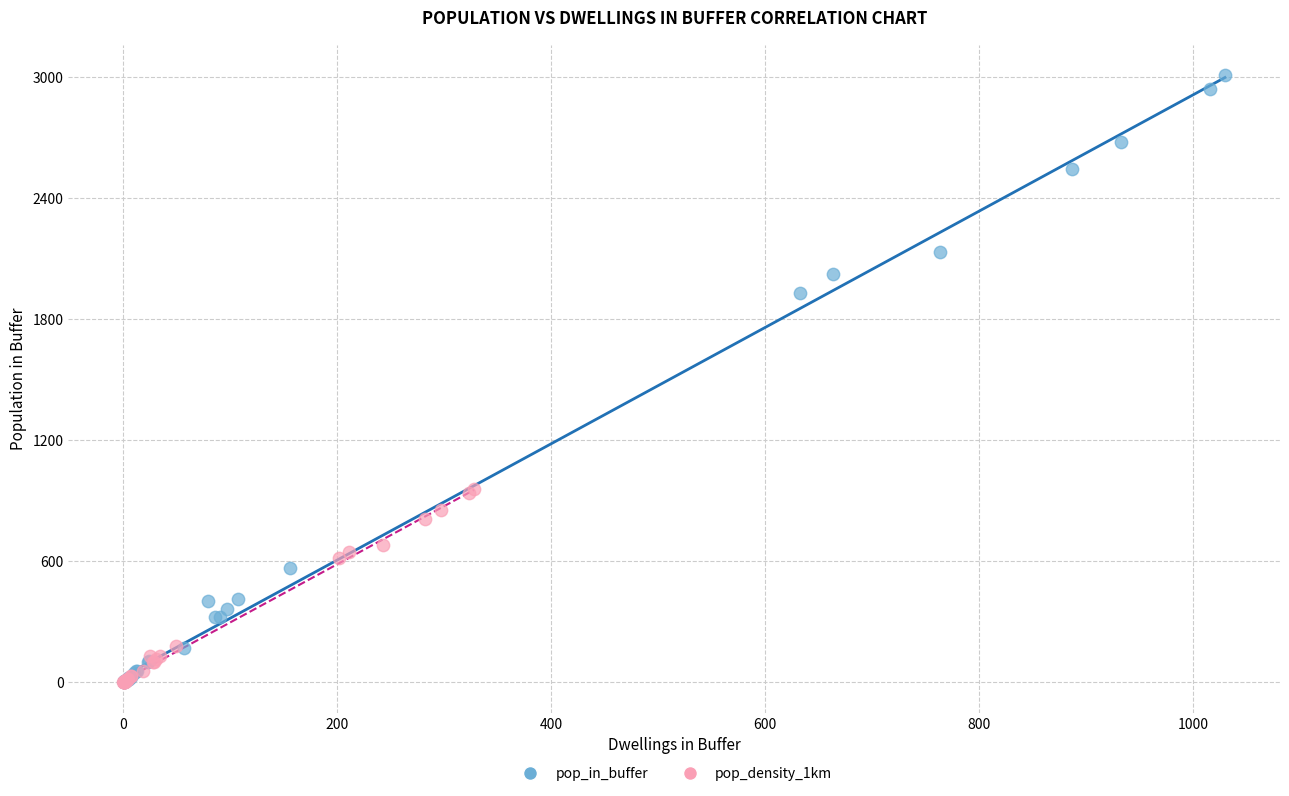

Which series has the largest Y range (max minus min)?

pop_in_buffer